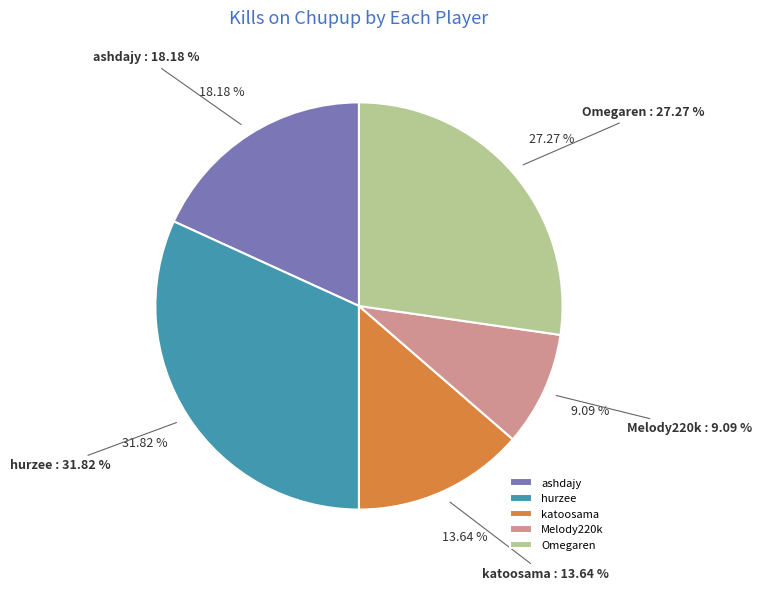

What is the change in value from hurzee to Melody220k?

-5